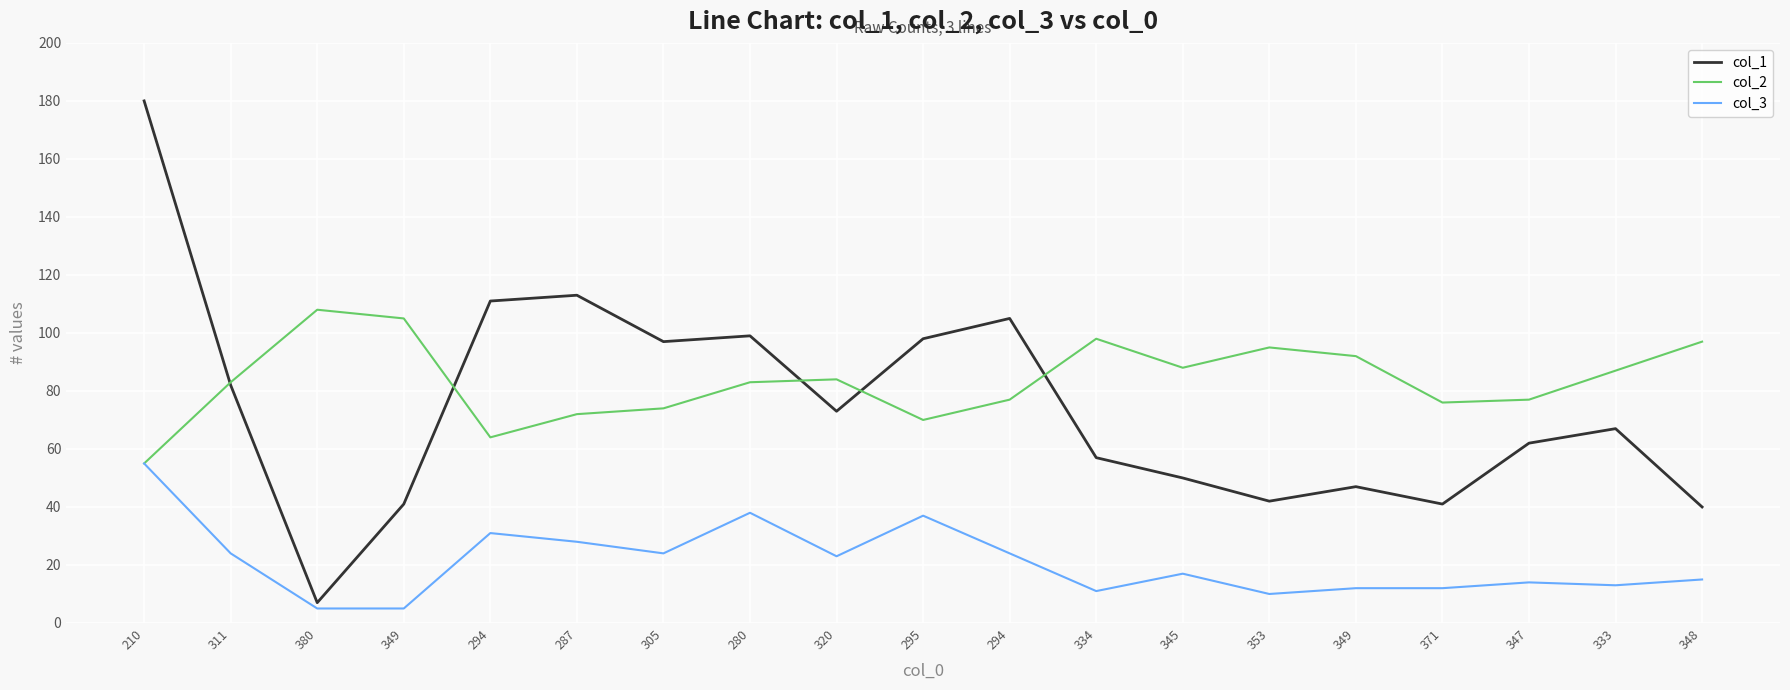

How many interior local peaks does the col_3 series have?

5